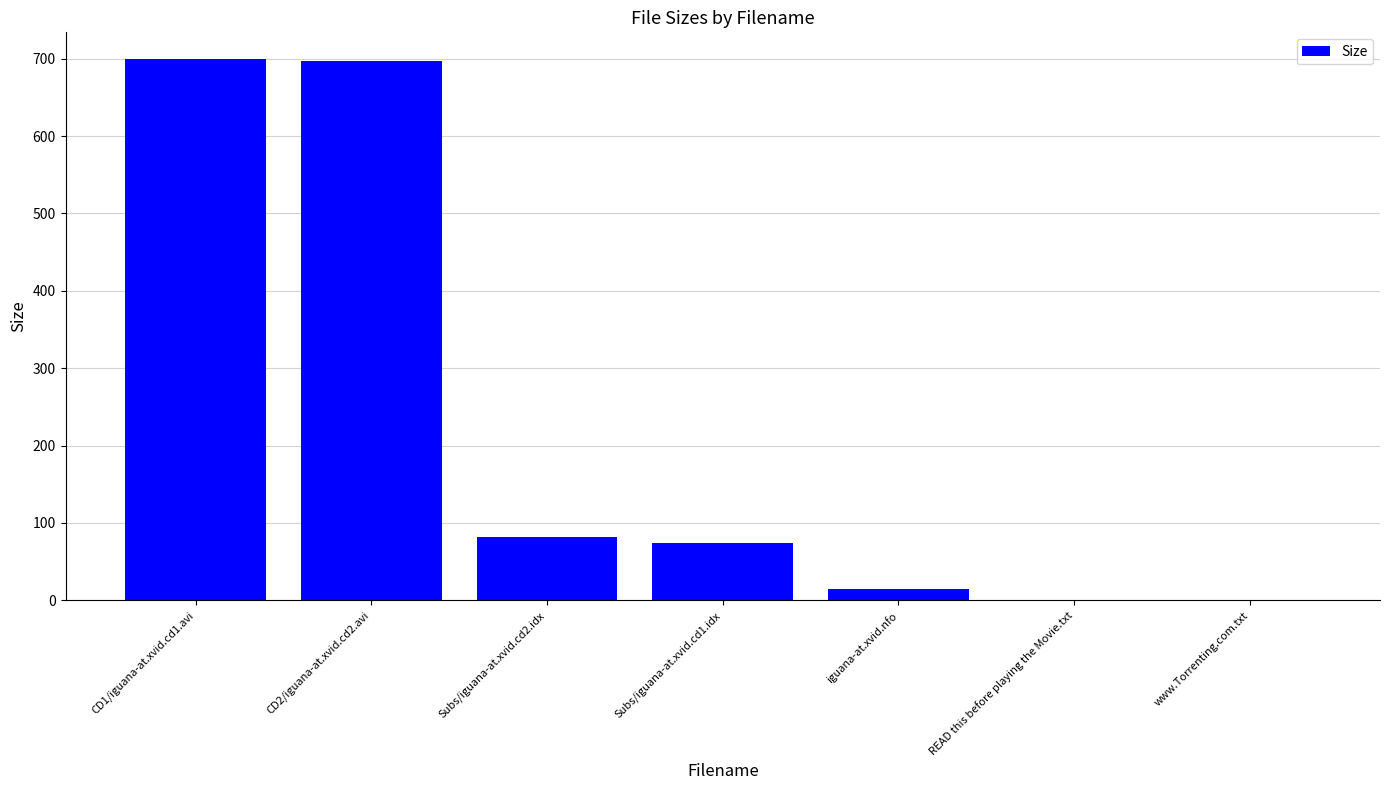

What is the greatest value displayed?

699.1